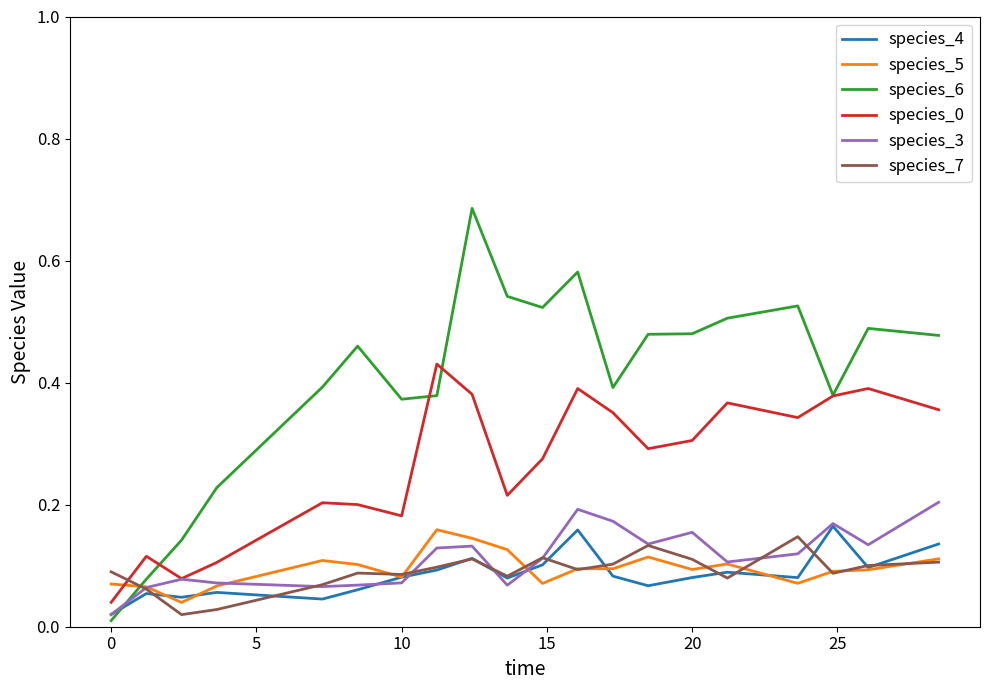

True or false: species_4 and species_0 cross at least once.

False